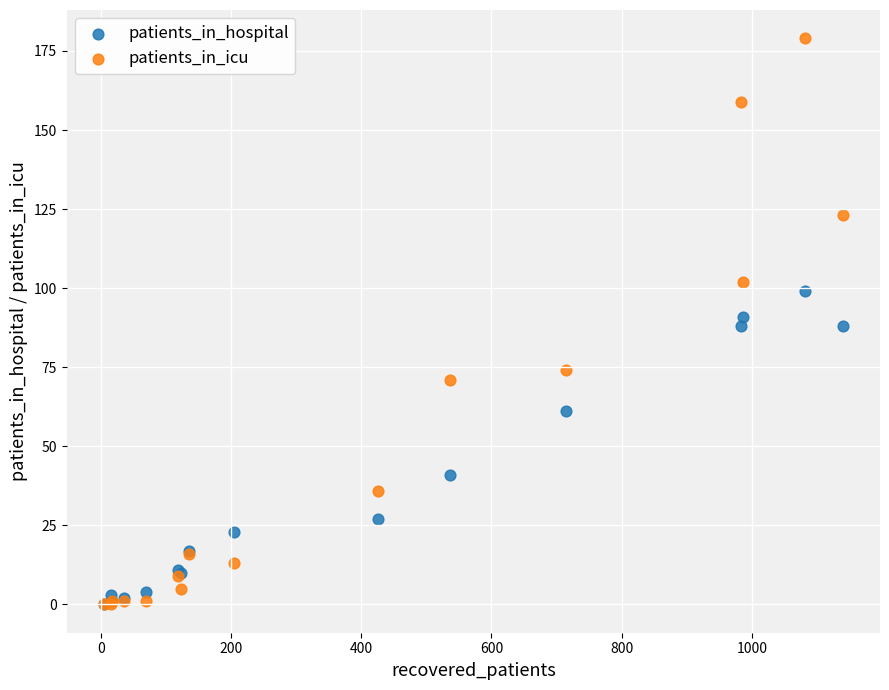

In the patients_in_hospital series, what Y value is closest to 49?

41